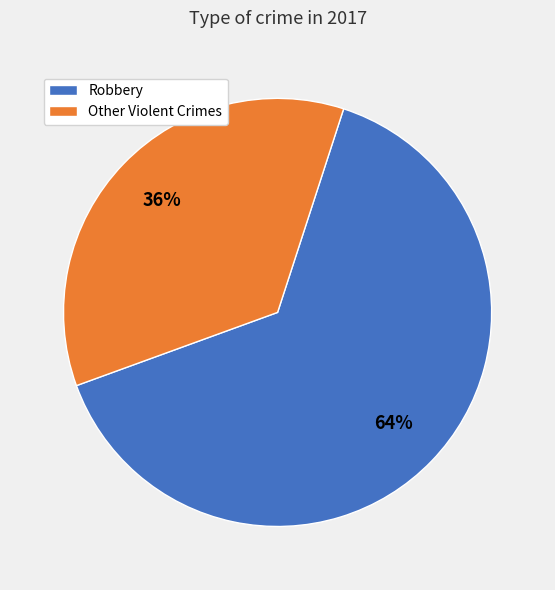

To the nearest percent, what portion does Robbery represent?

64%